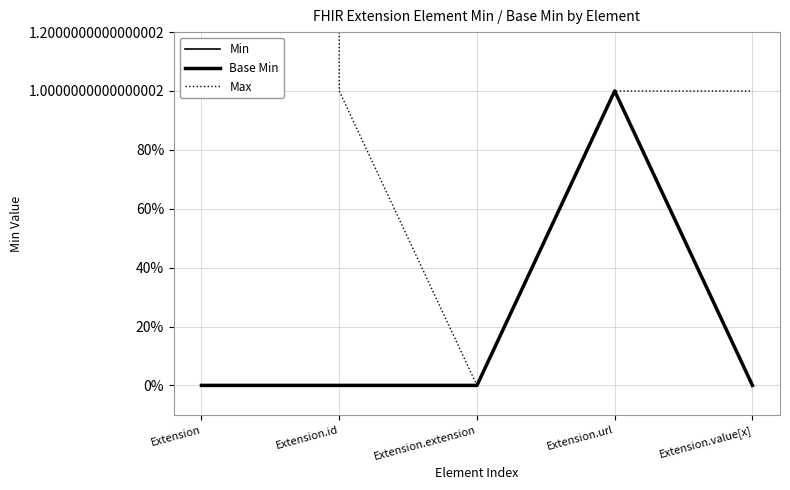

What is the label of the 3rd point from the left?

Extension.extension